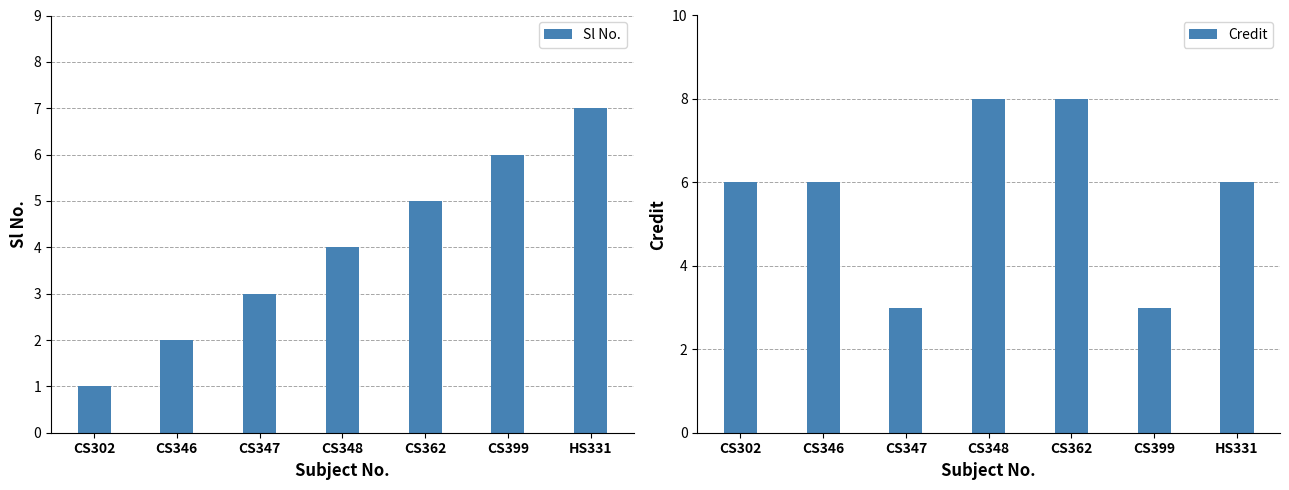

At which label does Credit first exceed 6?

CS348